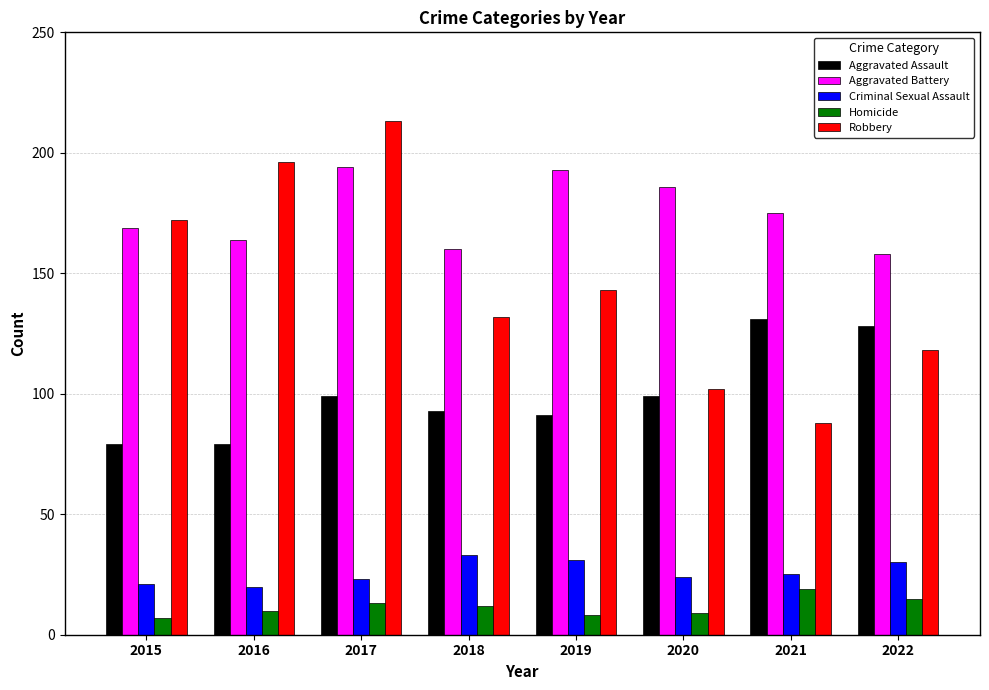

At which label does Robbery reach its minimum?

2021